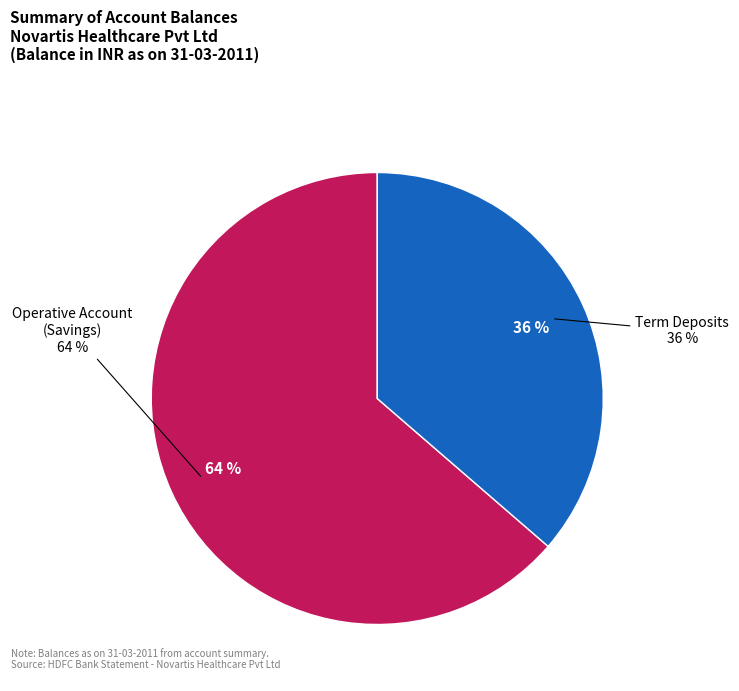

What is the majority slice?

Operative Account
(Savings)